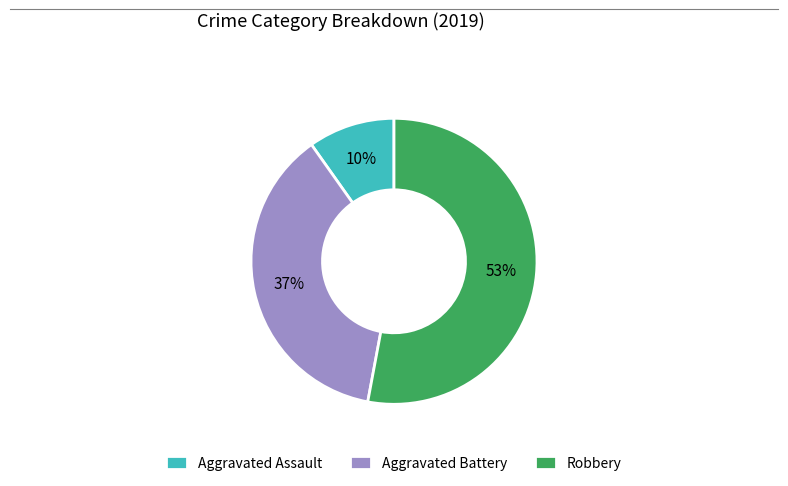

What percentage is the Aggravated Assault slice, to the nearest percent?

10%